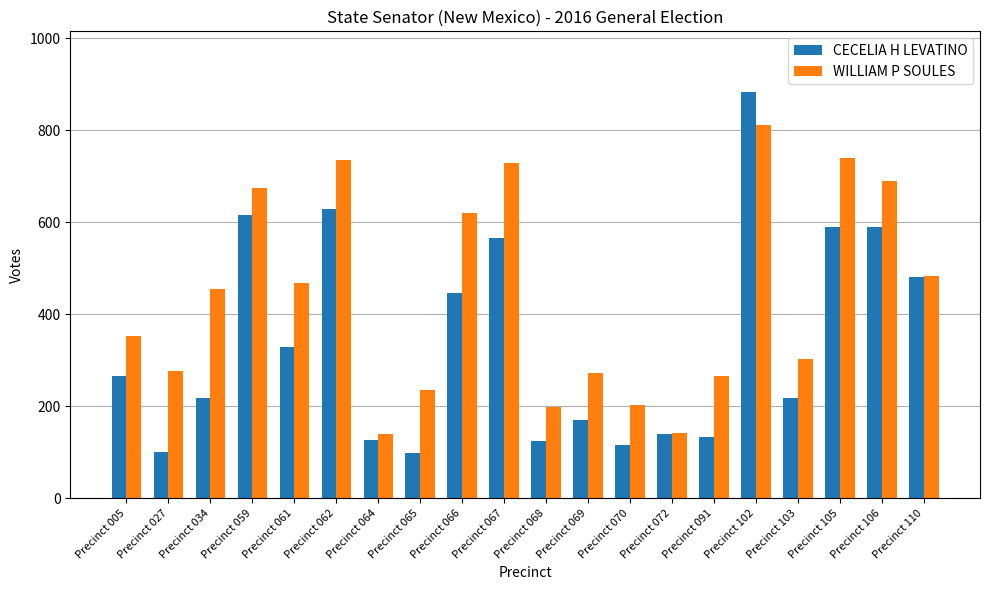

What is the difference between the second highest and minimum values in the WILLIAM P SOULES series?

602